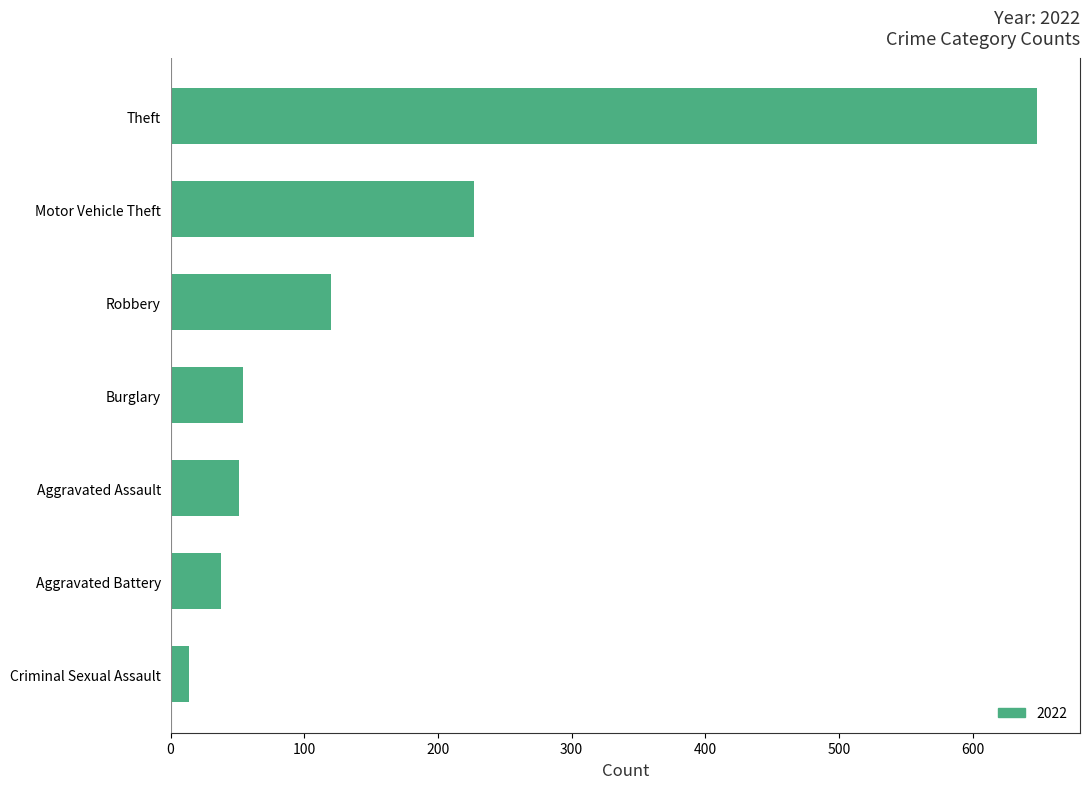

What is the change in value from Aggravated Battery to Theft?

+610